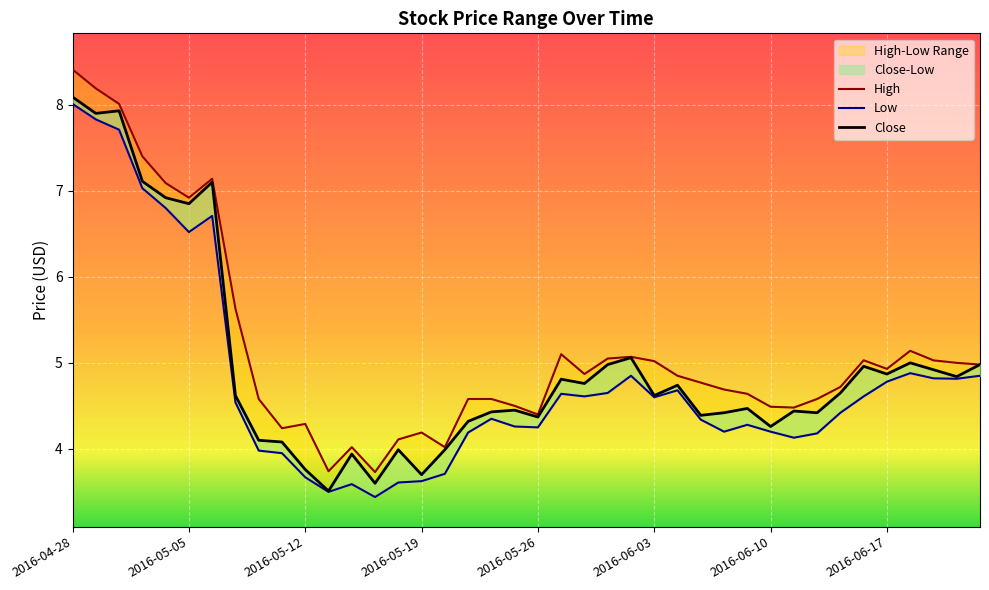

True or false: Low and Close cross at least once.

False